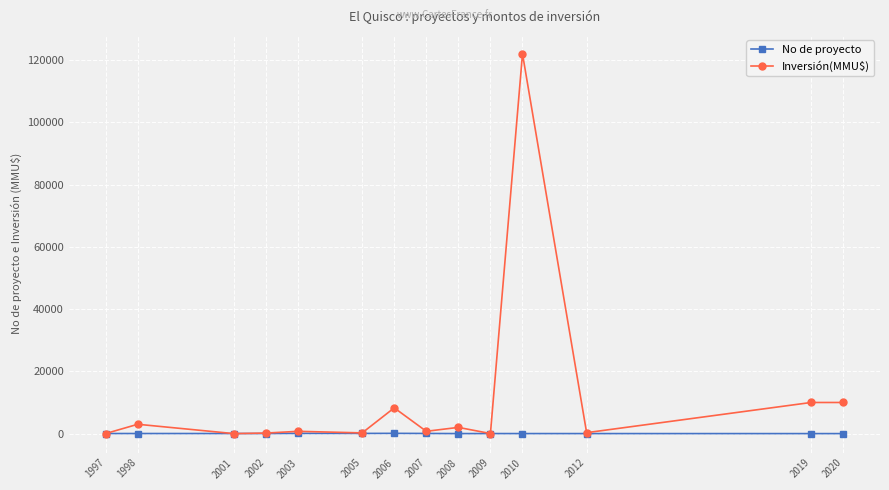

How many series are shown in this chart?

2